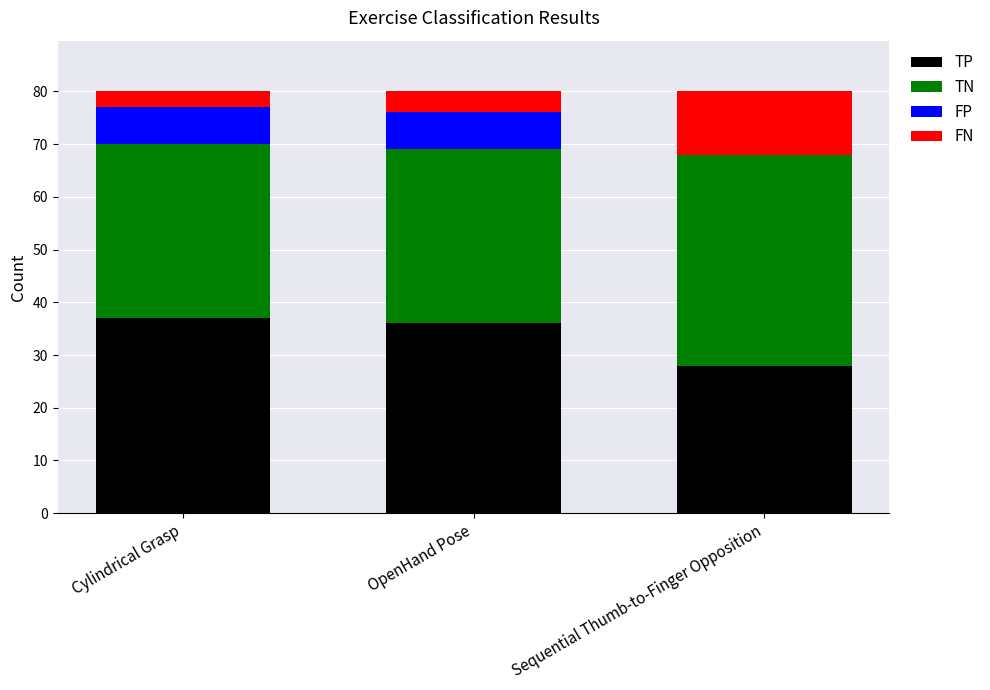

What value does the TP series have at Cylindrical Grasp?

37